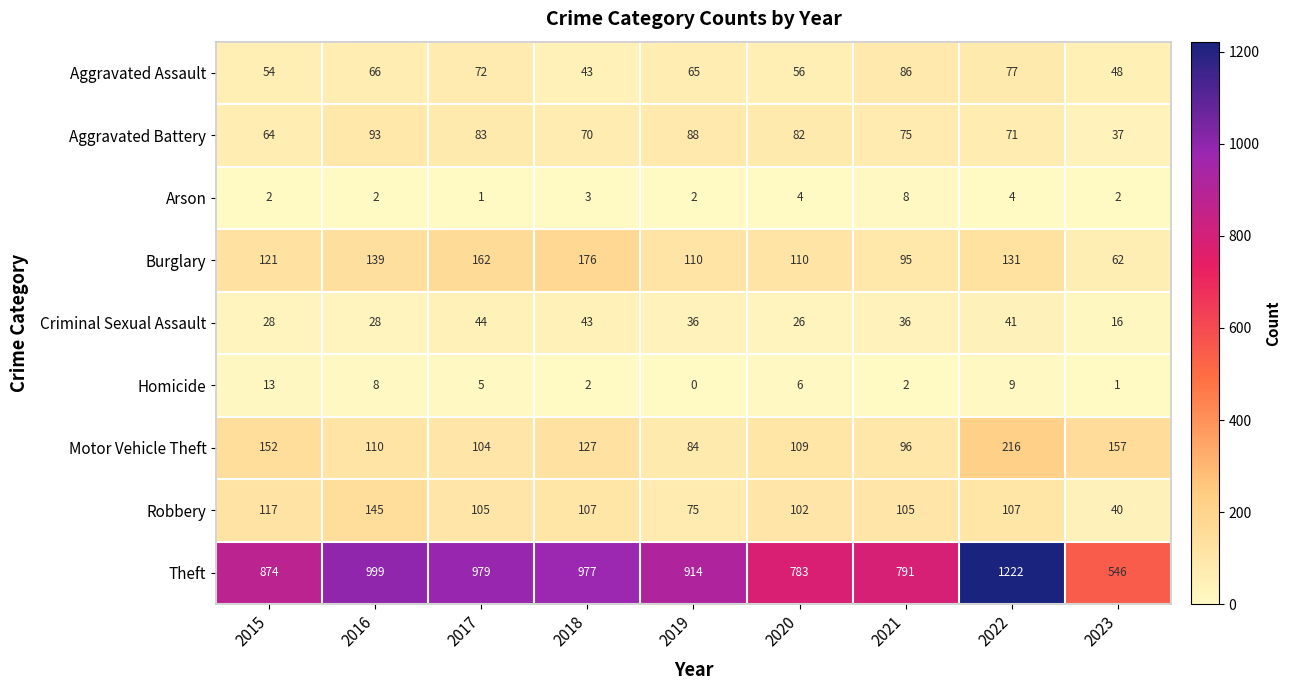

What value does the Criminal Sexual Assault series have at 2020?

26